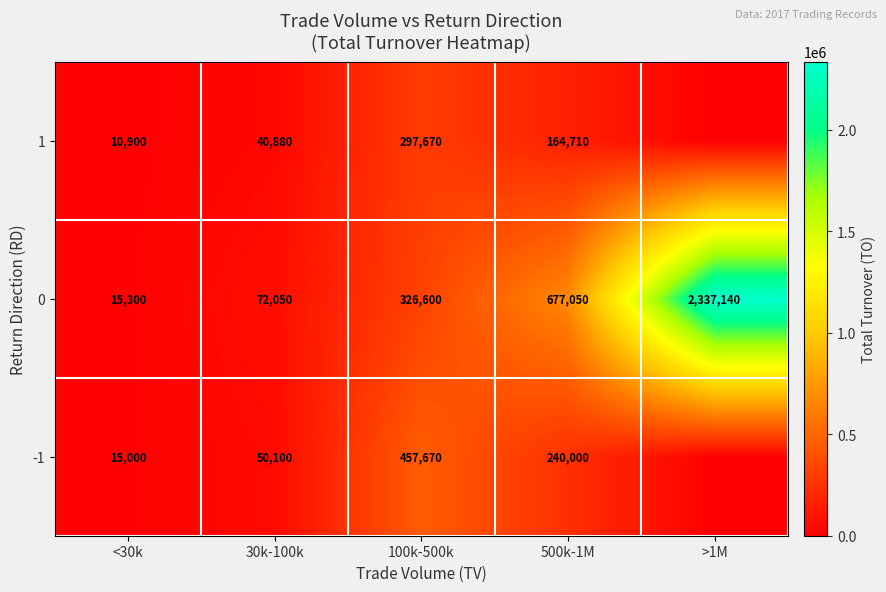

What is the minimum value for 0?

15300